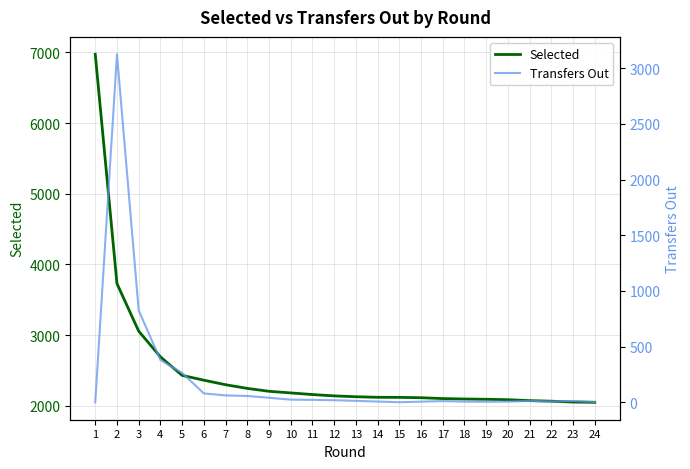

What is the total value across all series at 14?

2128